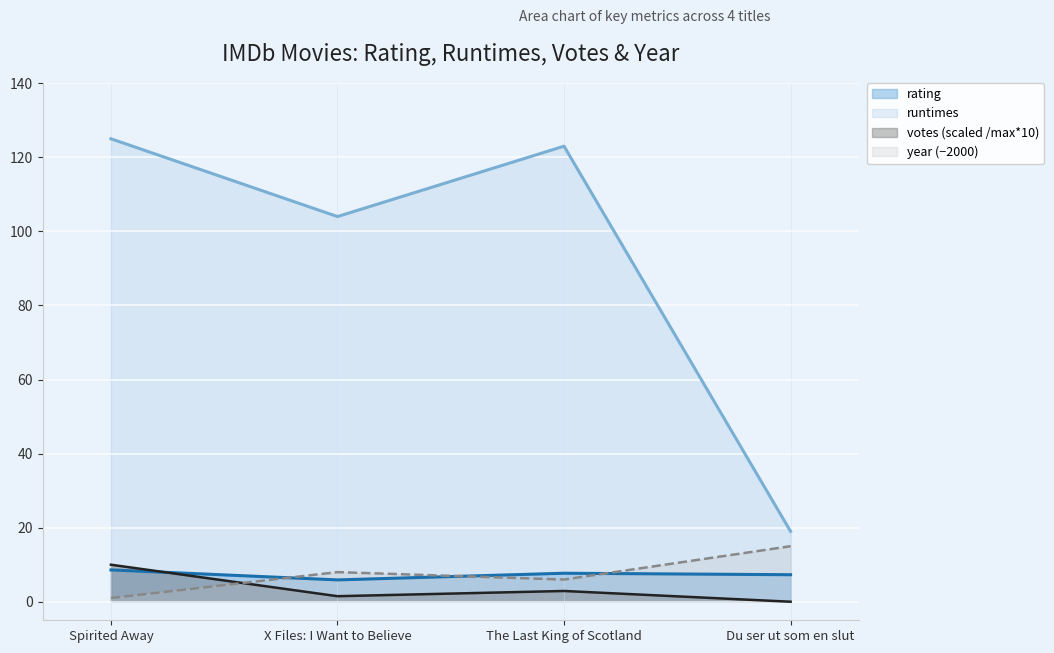

Reading left to right, extract all data points from this chart.

rating: Spirited Away=8.6	X Files: I Want to Believe=5.9	The Last King of Scotland=7.7	Du ser ut som en slut=7.3
runtimes: Spirited Away=125.0	X Files: I Want to Believe=104.0	The Last King of Scotland=123.0	Du ser ut som en slut=19.0
votes: Spirited Away=10.0	X Files: I Want to Believe=1.5	The Last King of Scotland=2.9	Du ser ut som en slut=0.0
year: Spirited Away=1.0	X Files: I Want to Believe=8.0	The Last King of Scotland=6.0	Du ser ut som en slut=15.0